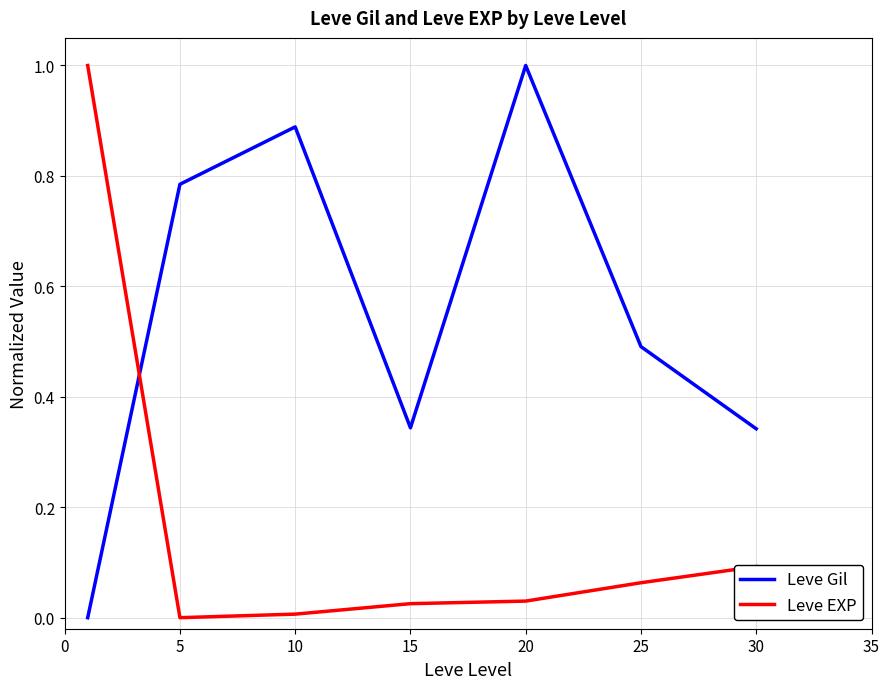

Which series has the largest total across all categories?

Leve Gil